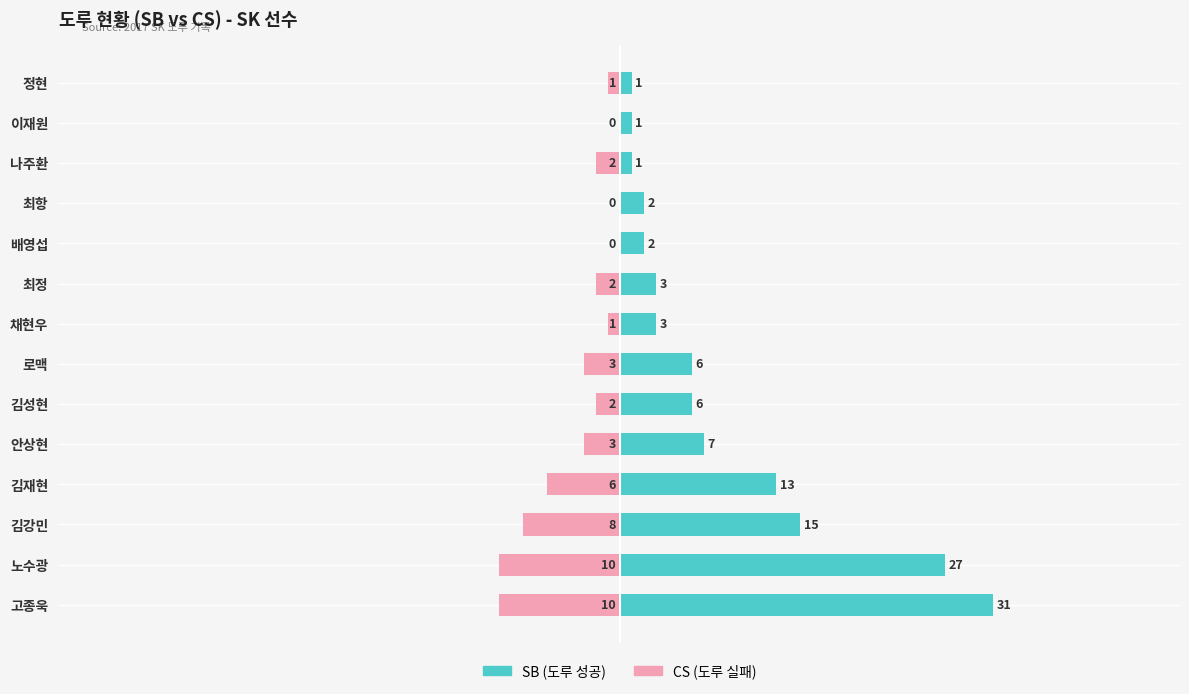

What is the maximum value shown in the chart?

31